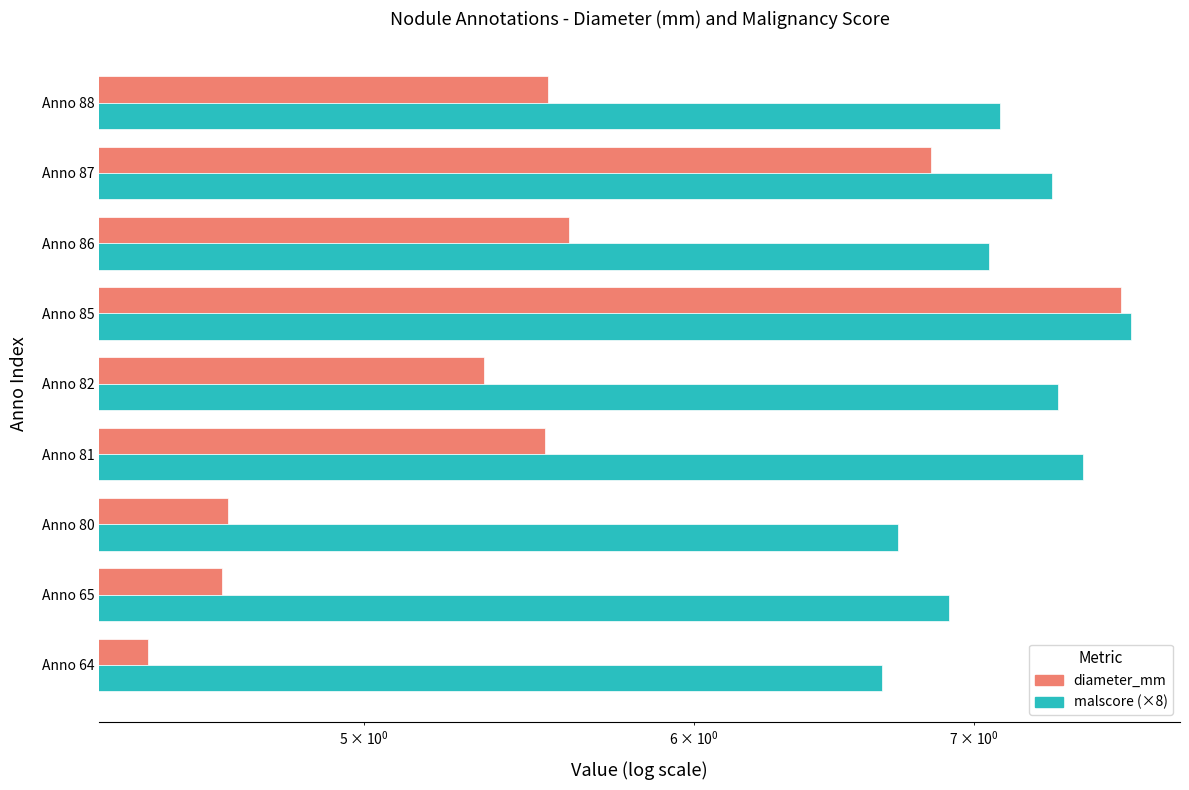

Which series has the largest total across all categories?

malscore (×8)